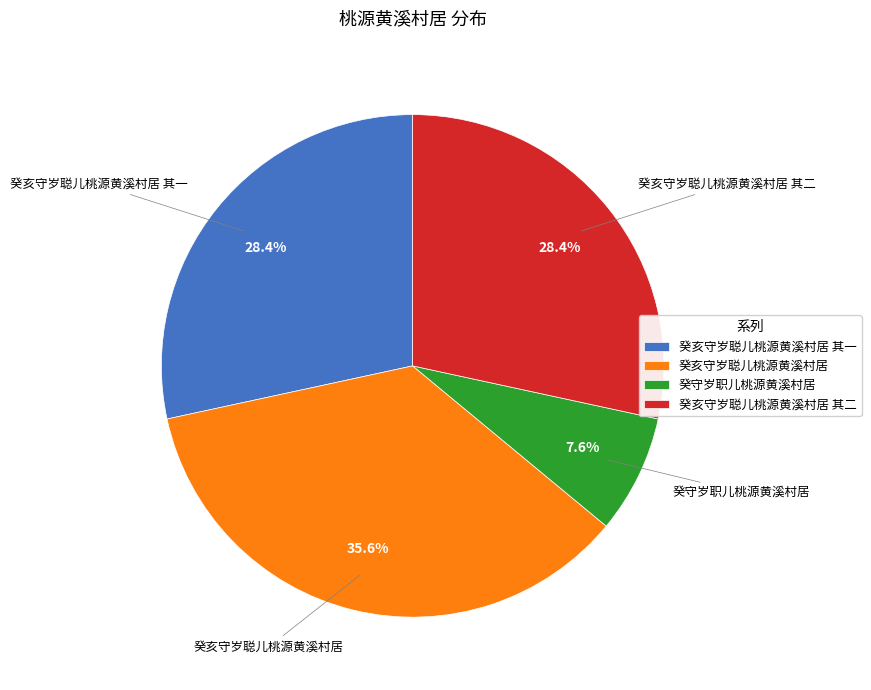

Is it true that 癸亥守岁聪儿桃源黄溪村居 其一 is 28% of the pie?

True